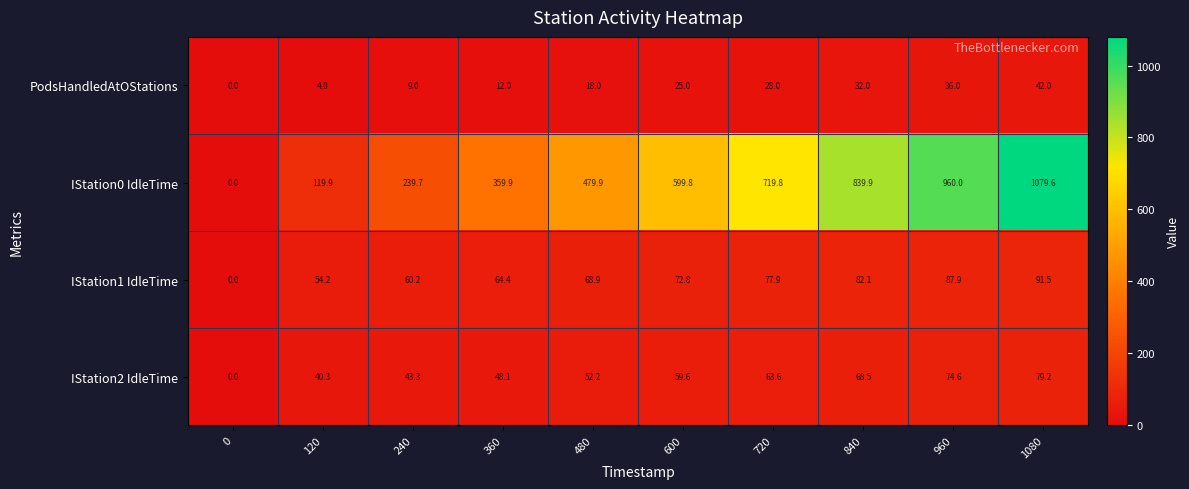

At which category is the sum across all series the highest?

1080